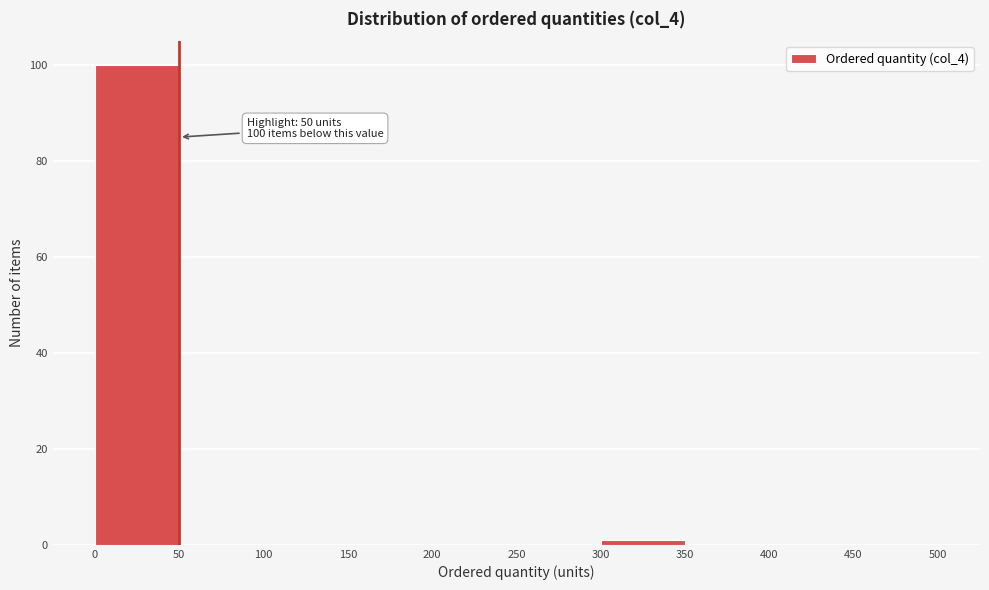

Which range on the x-axis has the tallest bar?

0 to 50